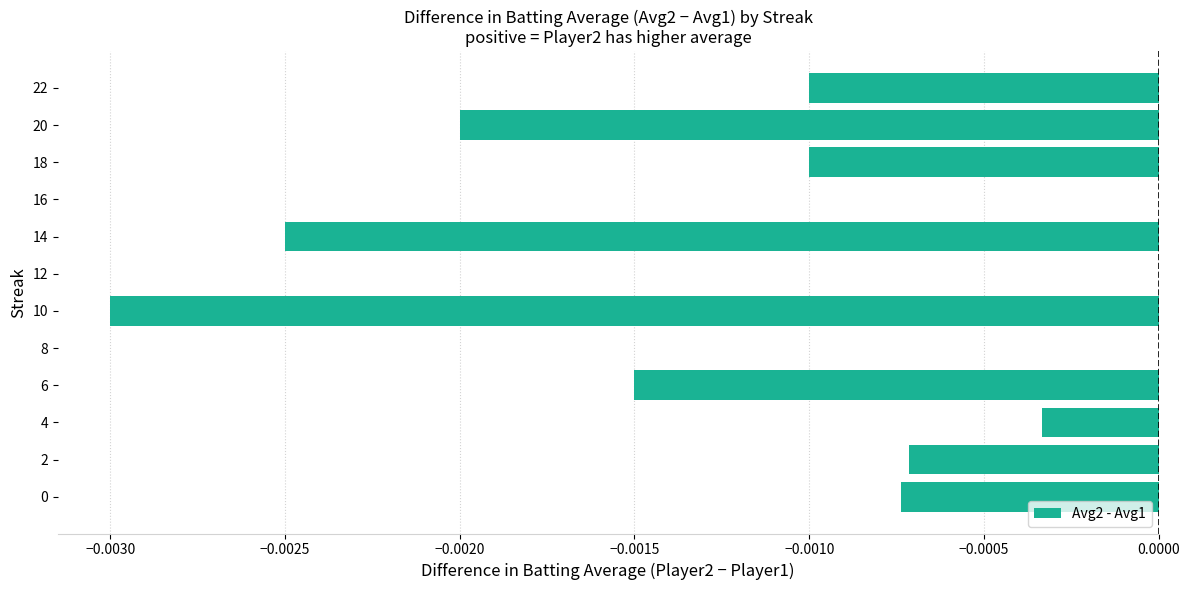

True or false: the data shows 0.0 at 8.

True